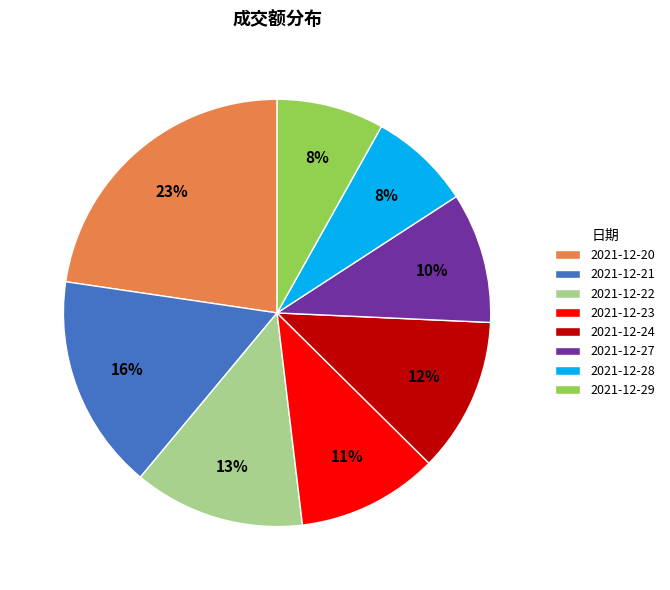

How many slices are in this pie chart?

8